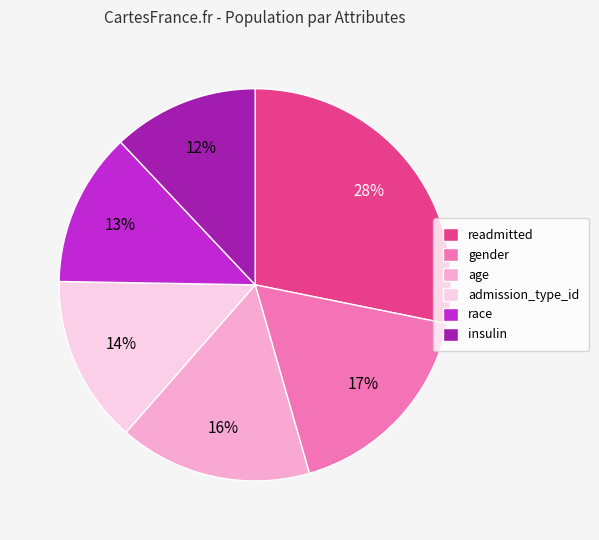

To the nearest percent, what is the average slice percentage?

17%